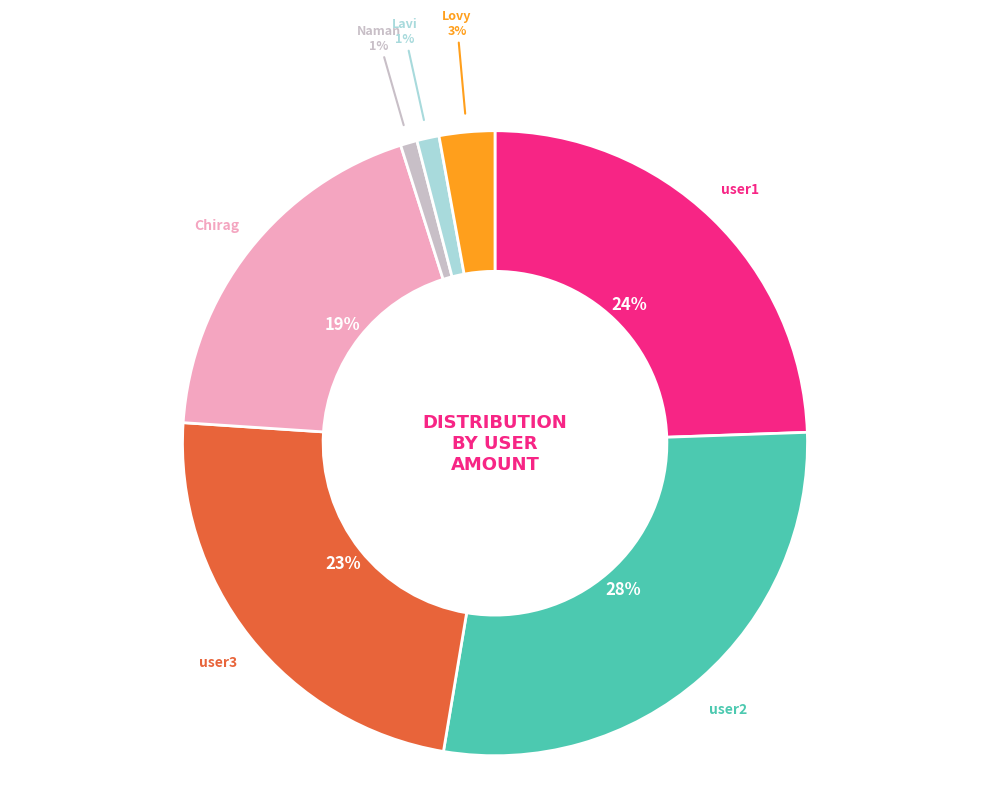

How many slices are in this pie chart?

7